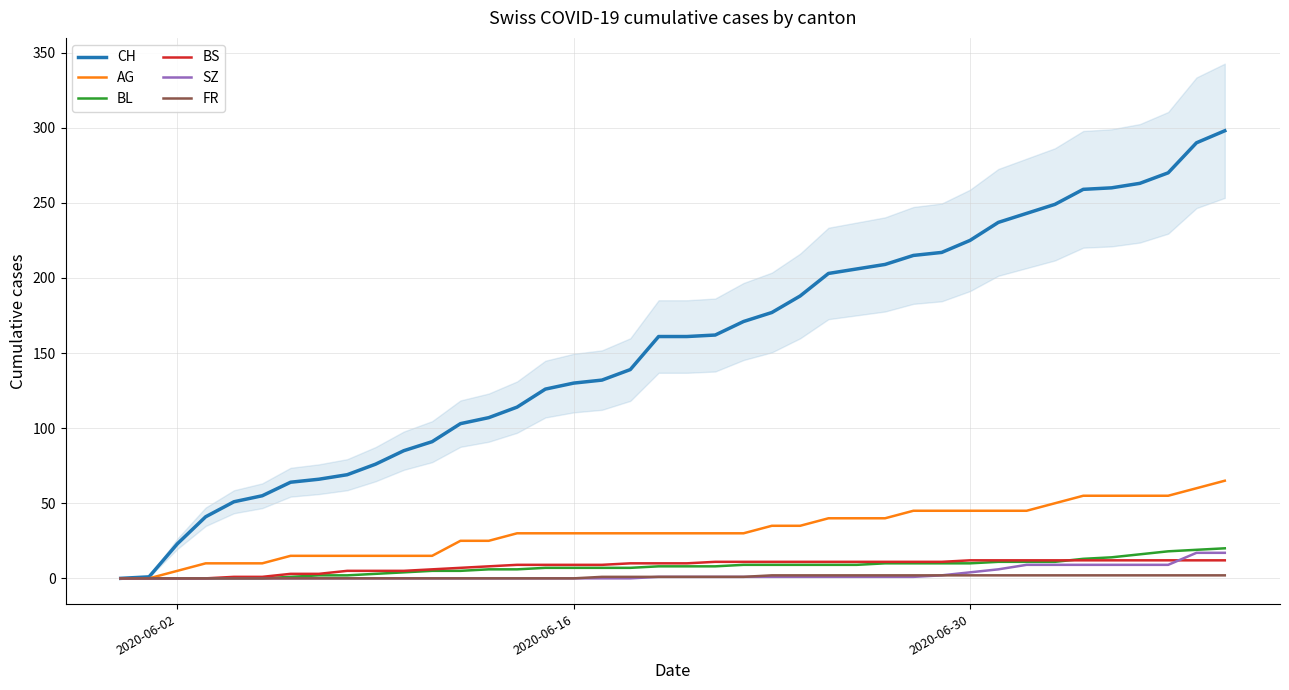

At which label does BS reach its minimum?

2020-06-02